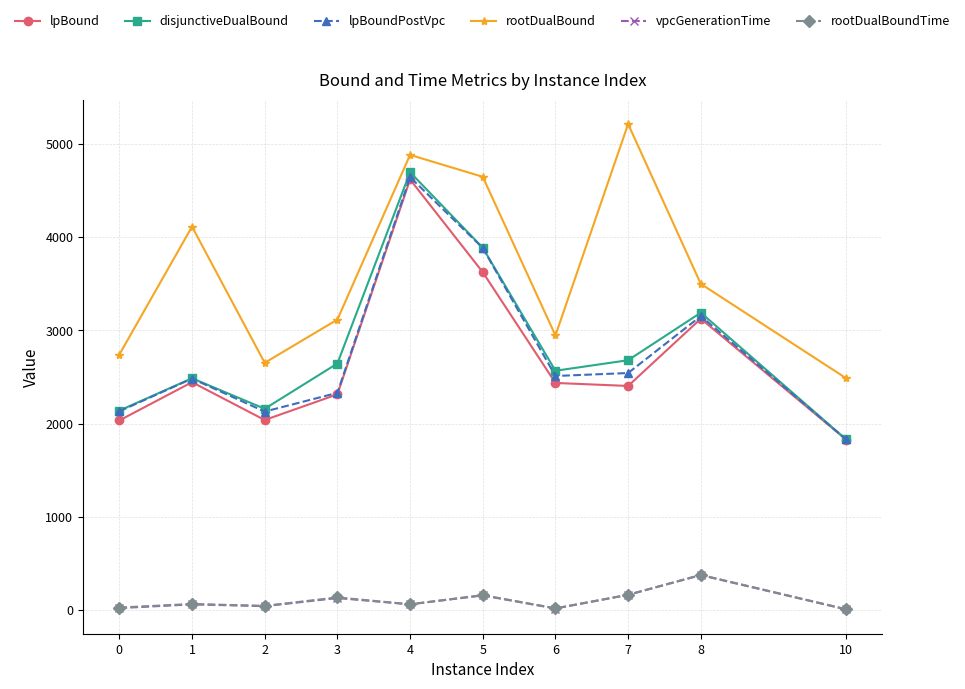

How many lines are shown in the chart?

6